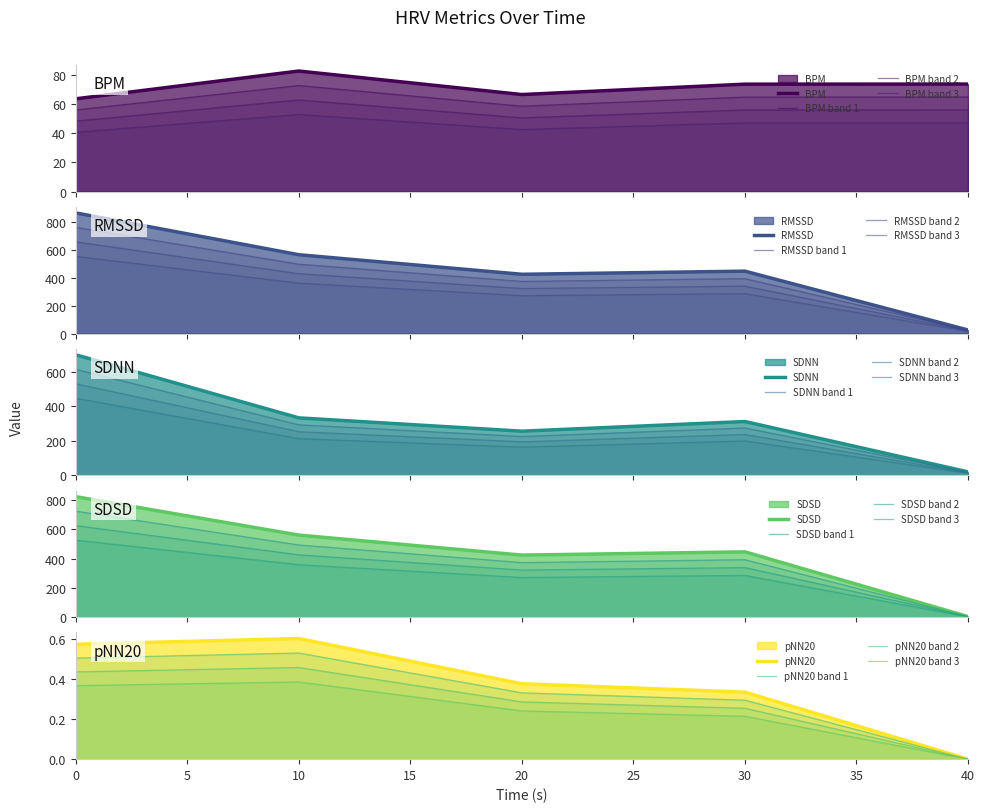

Which has a higher value, 40.0 or 10.0?

10.0